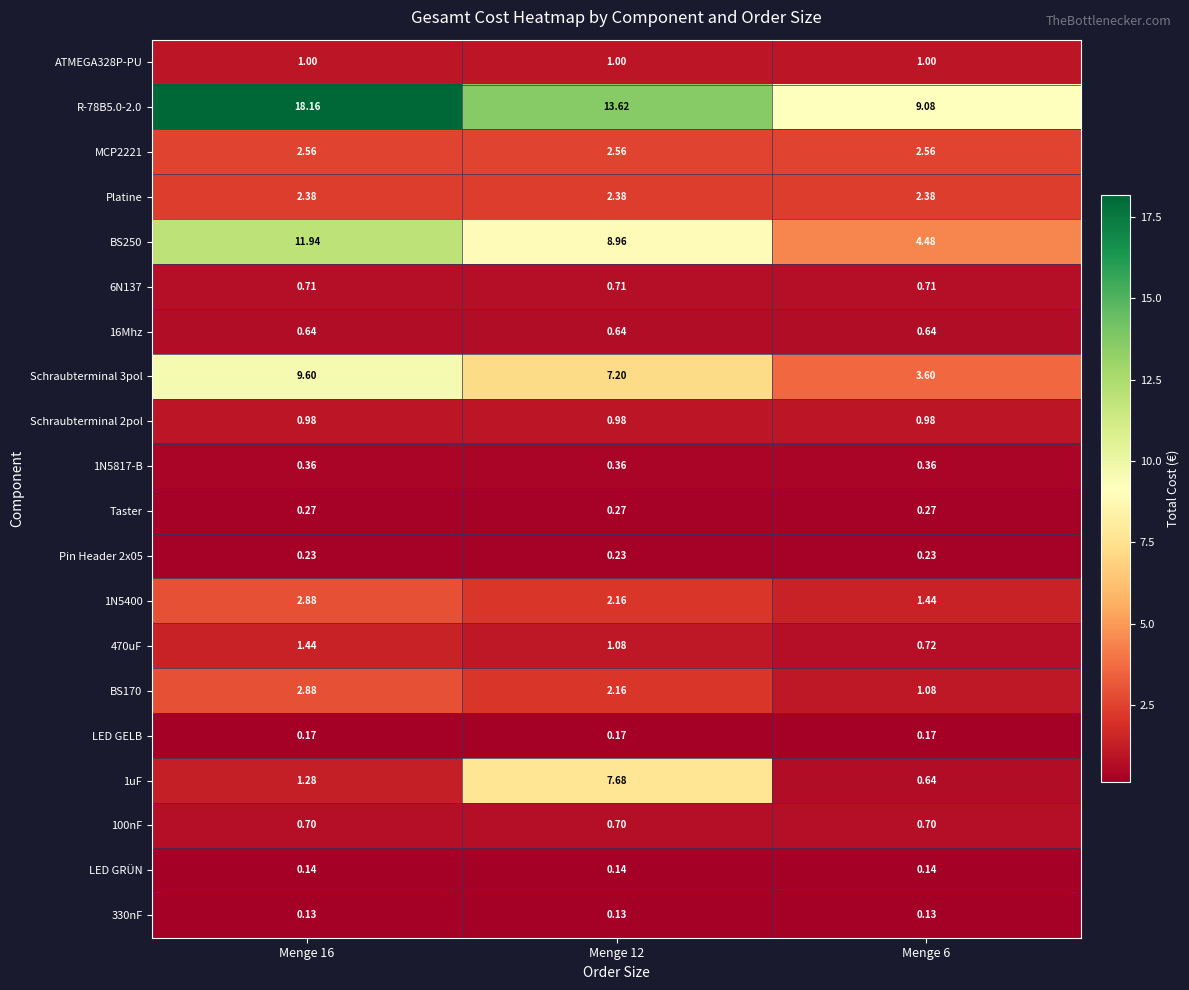

Is the value of MCP2221 at Menge 16 greater than the value of 16Mhz at Menge 12?

Yes